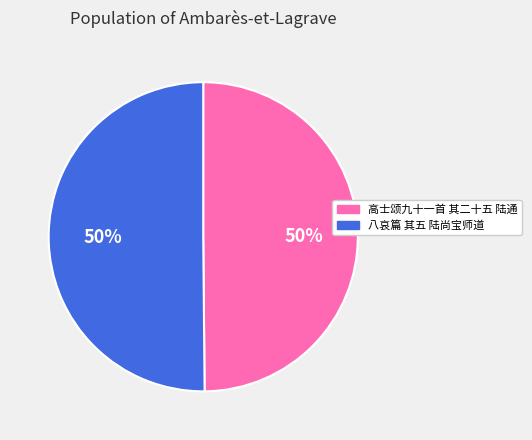

True or false: 高士颂九十一首 其二十五 陆通 accounts for 64% of the total.

False